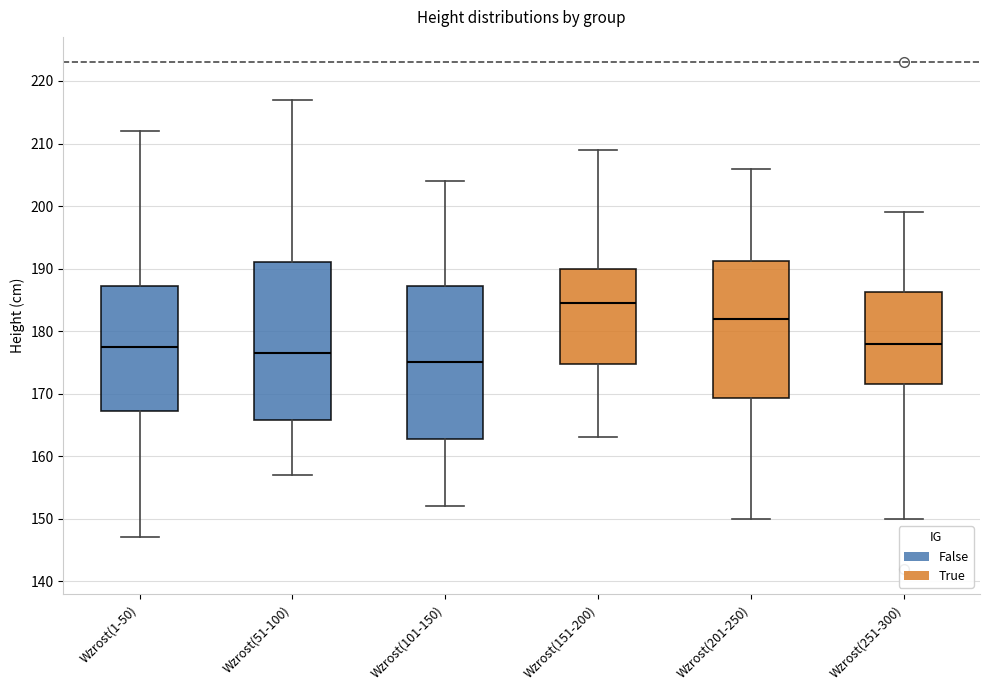

Where is the upper edge of the box for Wzrost(101-150) on the y-axis? The values are not printed on the chart, so give them approximately, as read against the axis.

187